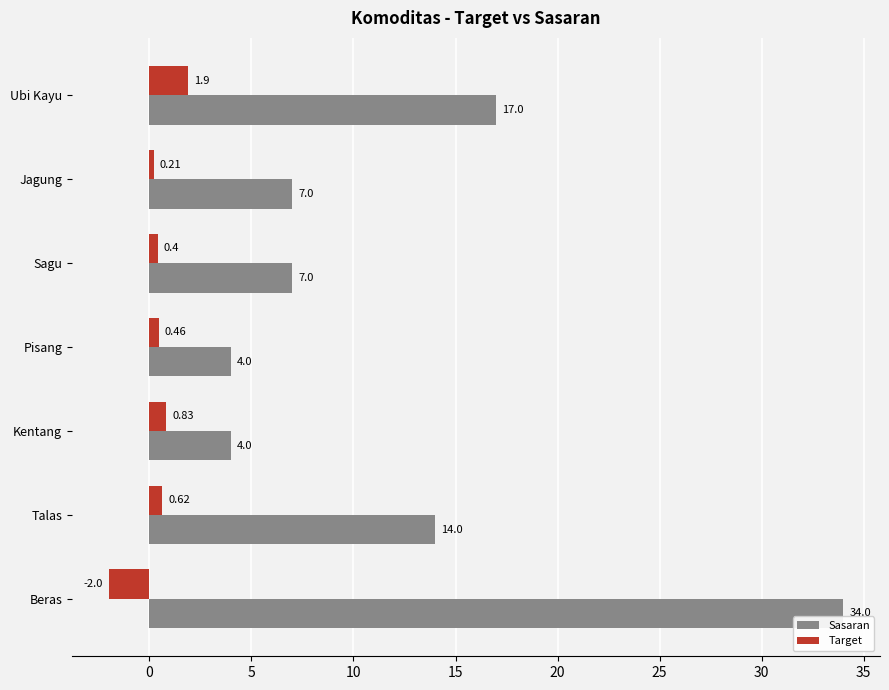

What is the difference between the Target values at Beras and Jagung?

2.2